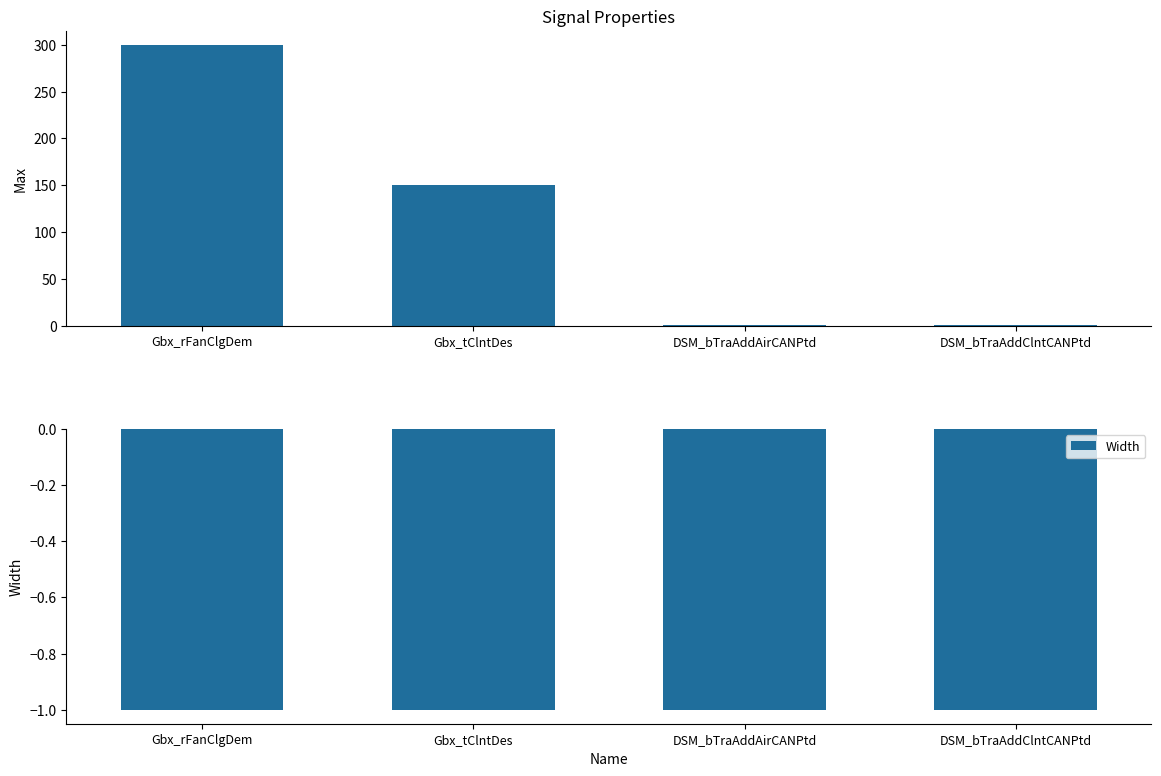

List the series in order of their peak value, lowest first.

Width, Max